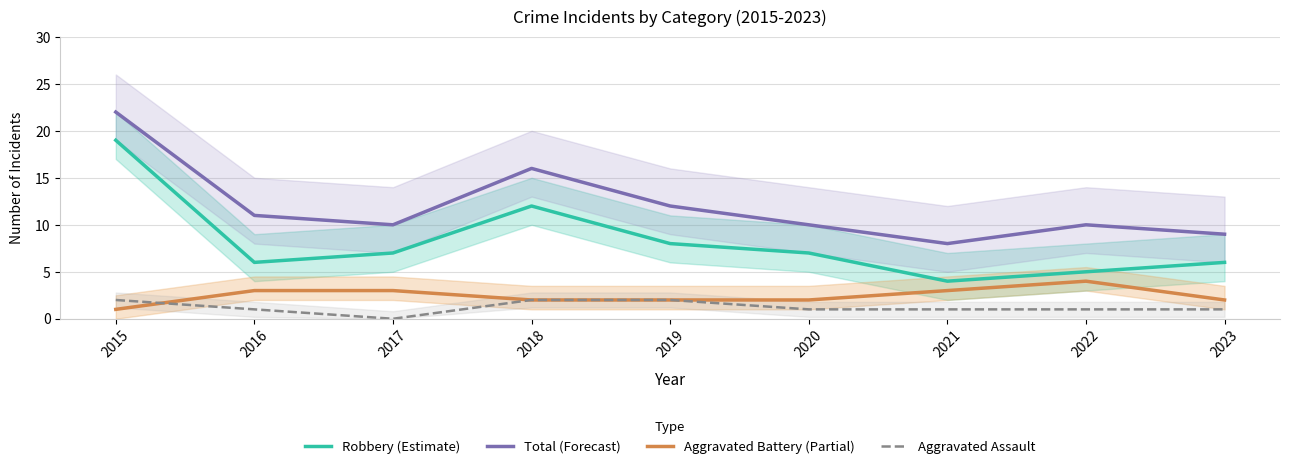

The Robbery (Estimate) series shows 2 at 2023. True or false?

False